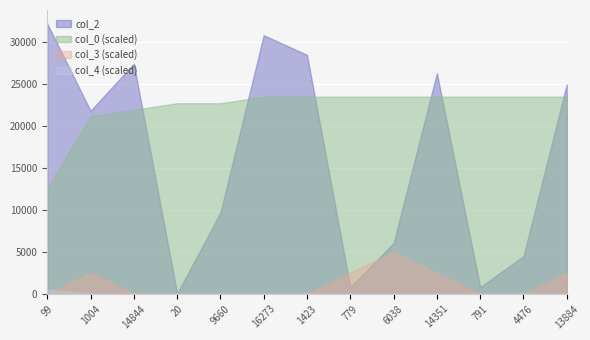

What is the difference between the col_4 values at 1423 and 99?

1.0